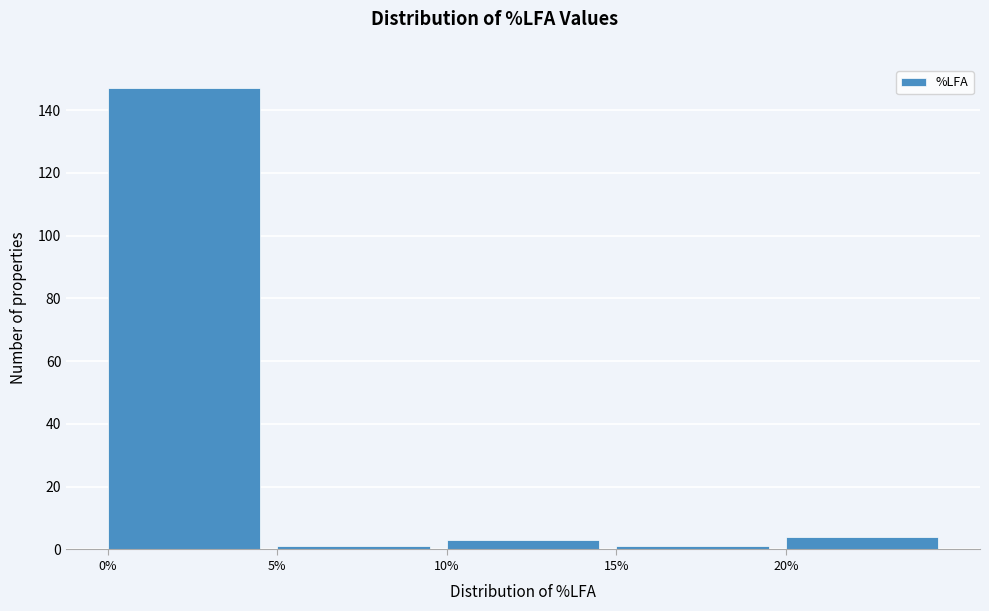

Reading left to right, transcribe this chart: for each bar, give the range it covers on the x-axis and its height. The values are not printed on the chart, so give them approximately, as read against the axis.

0 to 5: 148
5 to 10: under 2
10 to 15: 4
15 to 20: under 2
20 to 25: 4